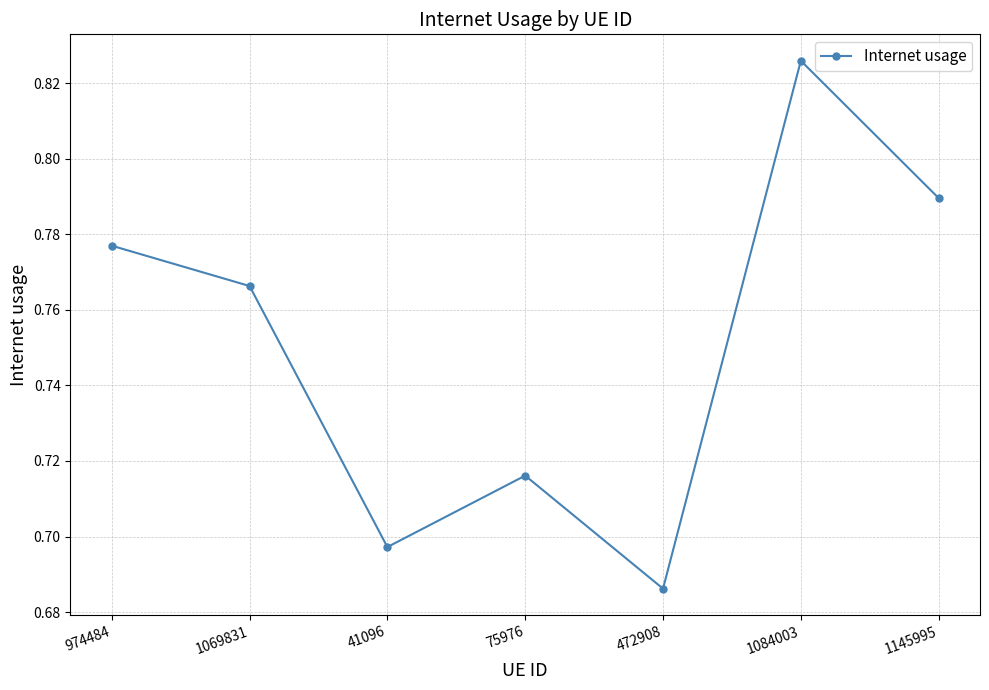

Rank the categories by value from lowest to highest.

472908, 41096, 75976, 1069831, 974484, 1145995, 1084003